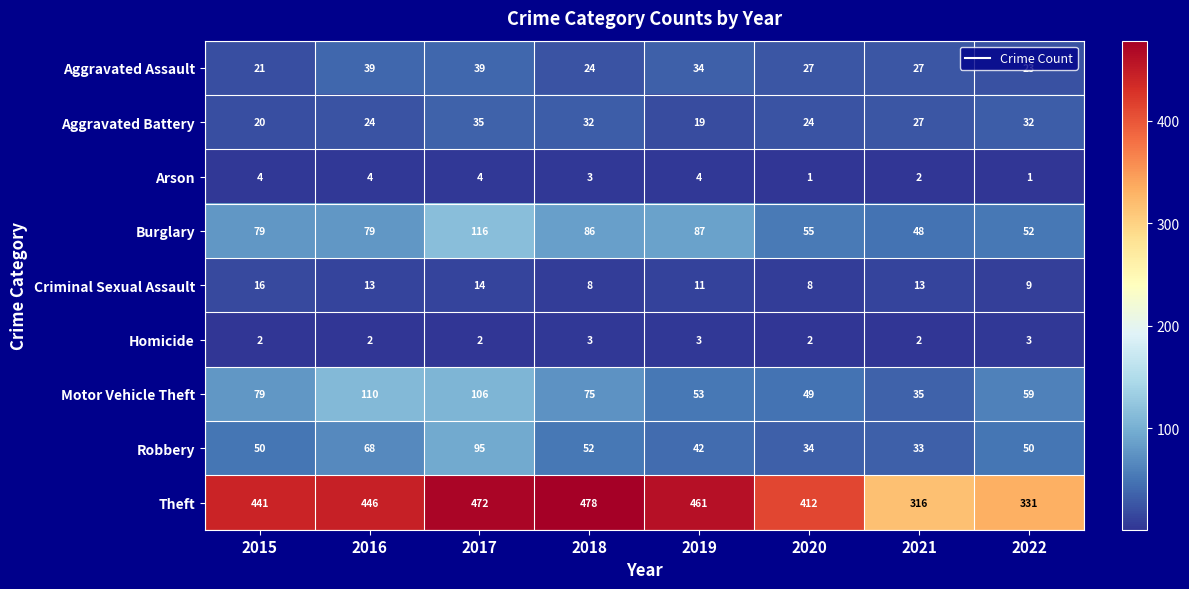

How many data points does each series have?

8